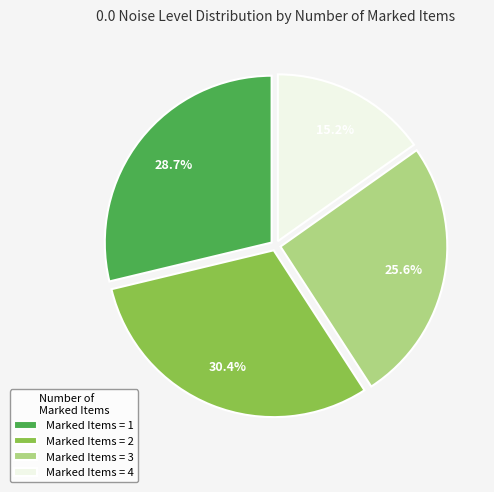

Which slice is the largest?

Marked Items = 2